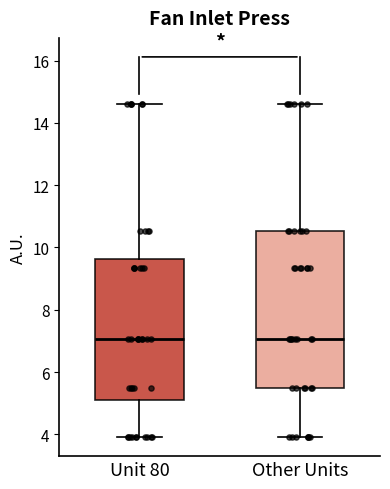

Reading left to right, transcribe this box plot: for each box, give where its median line is, the range the box spans, and where its two whiskers end, as read against the y-axis. The values are not printed on the chart, so give them approximately, as read against the axis.

Unit 80: median 7.0, box 5.0 to 9.6, whiskers 4.0 to 14.6
Other Units: median 7.0, box 5.4 to 10.6, whiskers 4.0 to 14.6